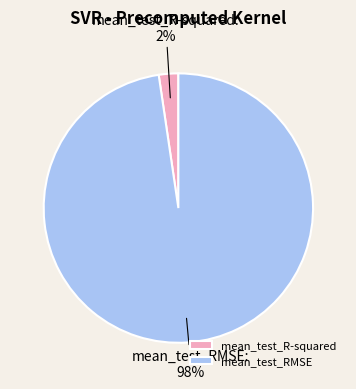

To the nearest percent, what is the average slice percentage?

50%